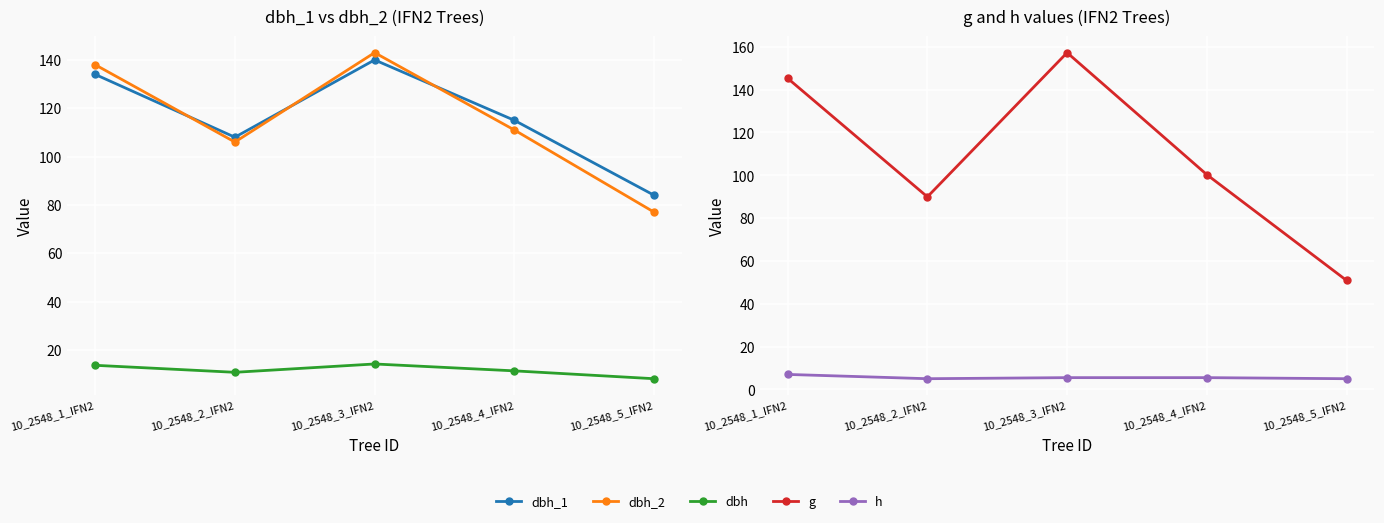

What is the label of the 4th point from the right?

10_2548_2_IFN2